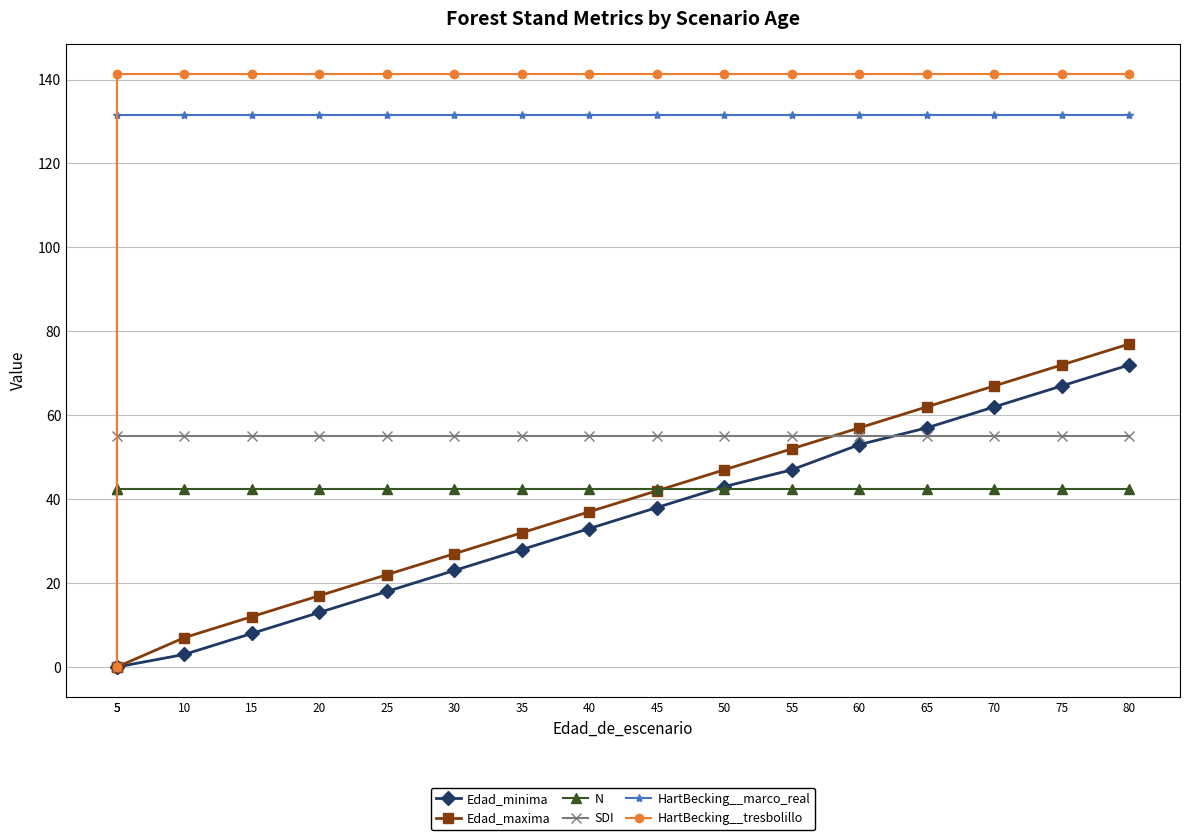

Reading left to right, what are all the values shown in this chart?

Edad_minima: 0.0	0.0	3.0	8.0	13.0	18.0	23.0	28.0	33.0	38.0	43.0	47.0	53.0	57.0	62.0	67.0	72.0
Edad_maxima: 0.0	0.0	7.0	12.0	17.0	22.0	27.0	32.0	37.0	42.0	47.0	52.0	57.0	62.0	67.0	72.0	77.0
N: 42.4	42.4	42.4	42.4	42.4	42.4	42.4	42.4	42.4	42.4	42.4	42.4	42.4	42.4	42.4	42.4	42.4
SDI: 0.0	55.1	55.1	55.1	55.1	55.1	55.1	55.1	55.1	55.1	55.1	55.1	55.1	55.1	55.1	55.1	55.1
HartBecking__marco_real: 0.0	131.6	131.6	131.6	131.6	131.6	131.6	131.6	131.6	131.6	131.6	131.6	131.6	131.6	131.6	131.6	131.6
HartBecking__tresbolillo: 0.0	141.4	141.4	141.4	141.4	141.4	141.4	141.4	141.4	141.4	141.4	141.4	141.4	141.4	141.4	141.4	141.4